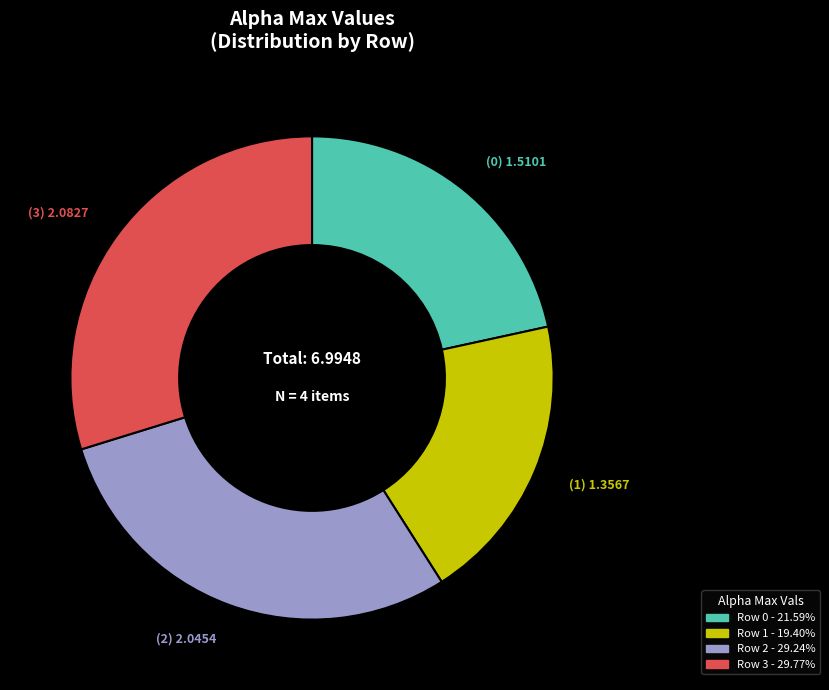

How many slices are in this pie chart?

4